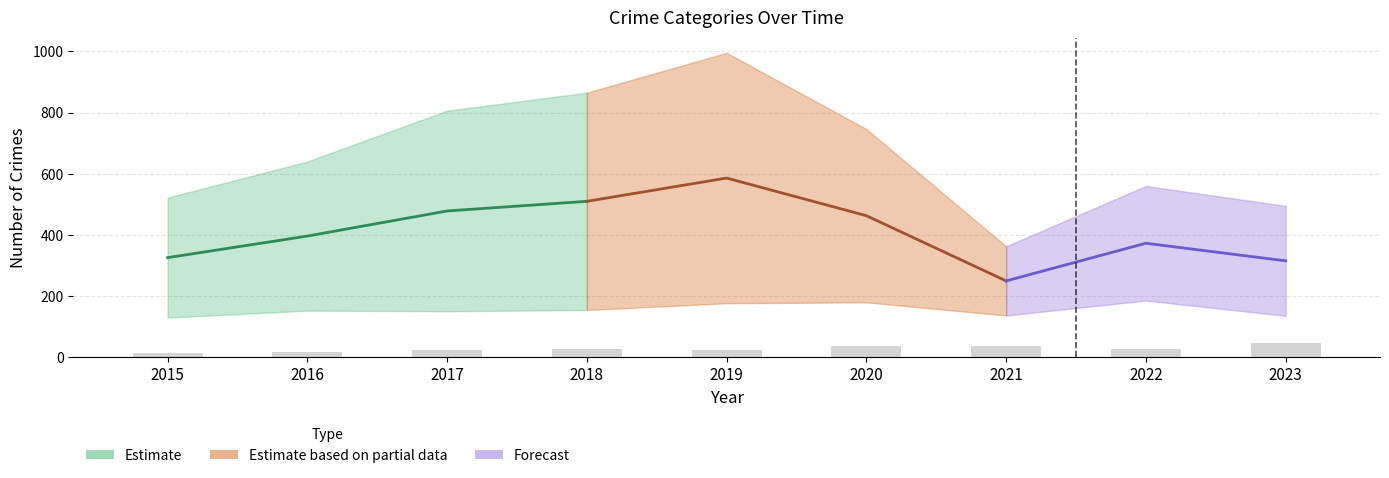

What is the spread (max minus min) of values at 2022?

532